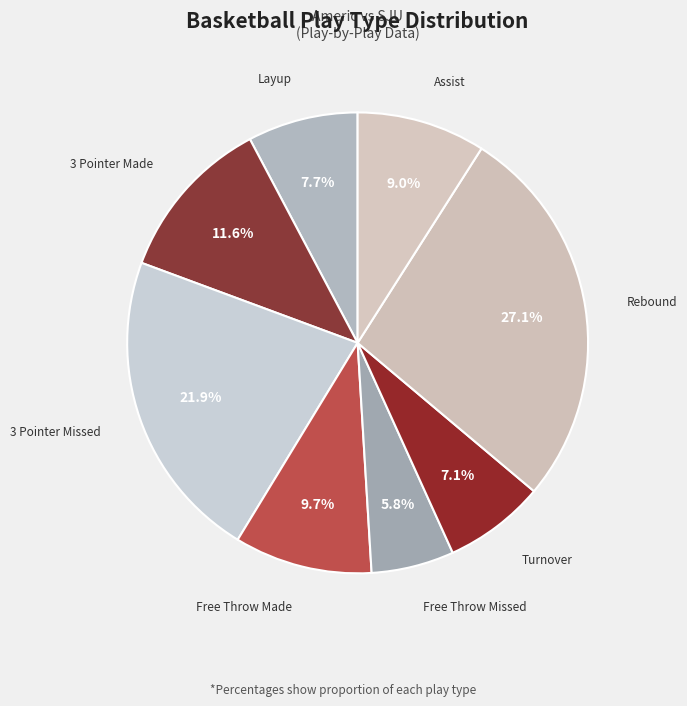

How many segments does this pie chart have?

8